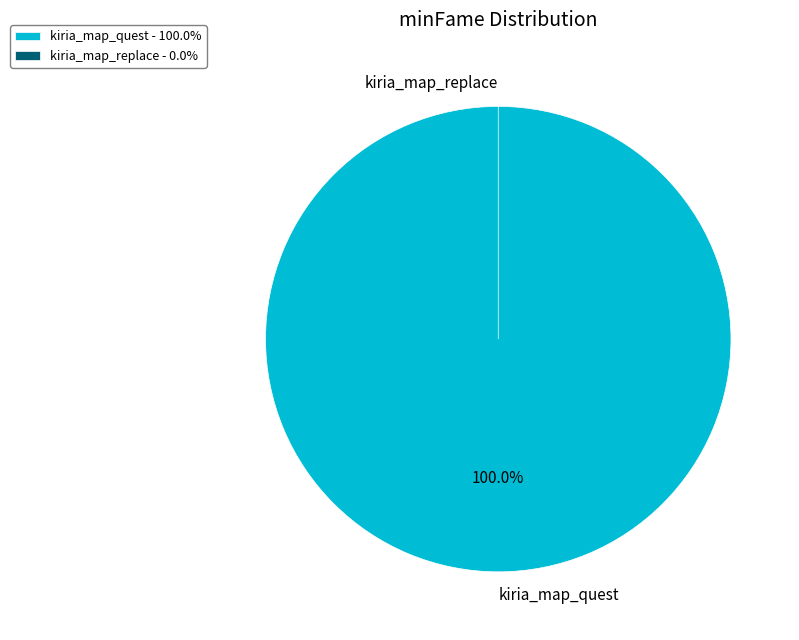

How many segments does this pie chart have?

2